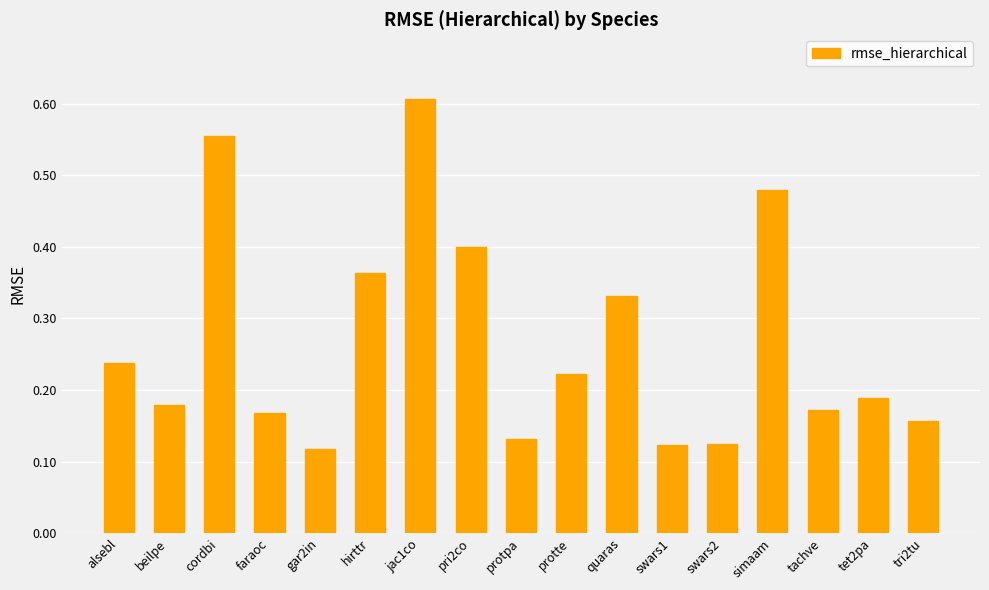

What is the sum of all values?

4.6